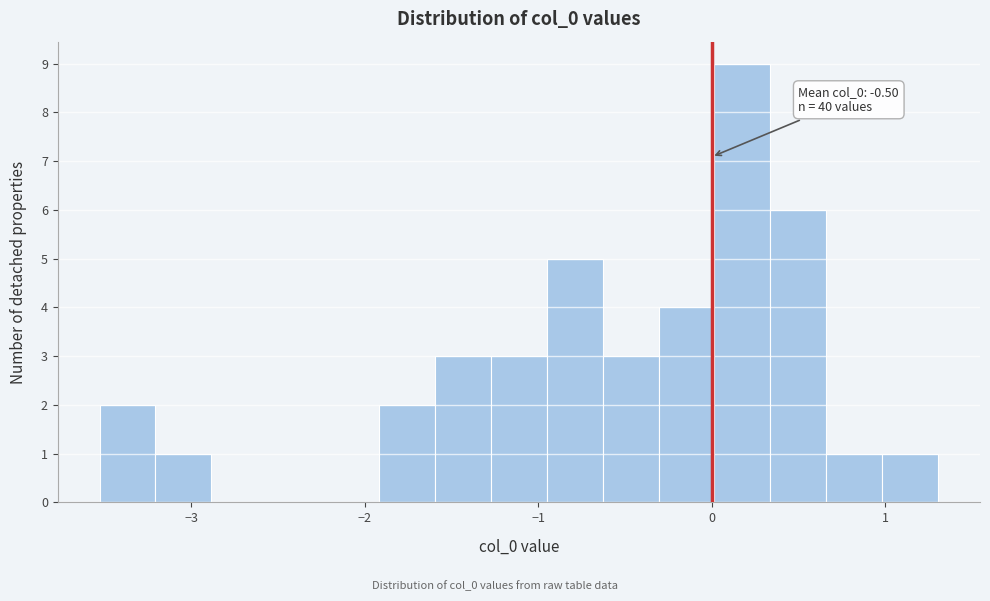

Around what value on the x-axis is the tallest bar? Give the approximate position of its centre, as read against the axis.

0.2